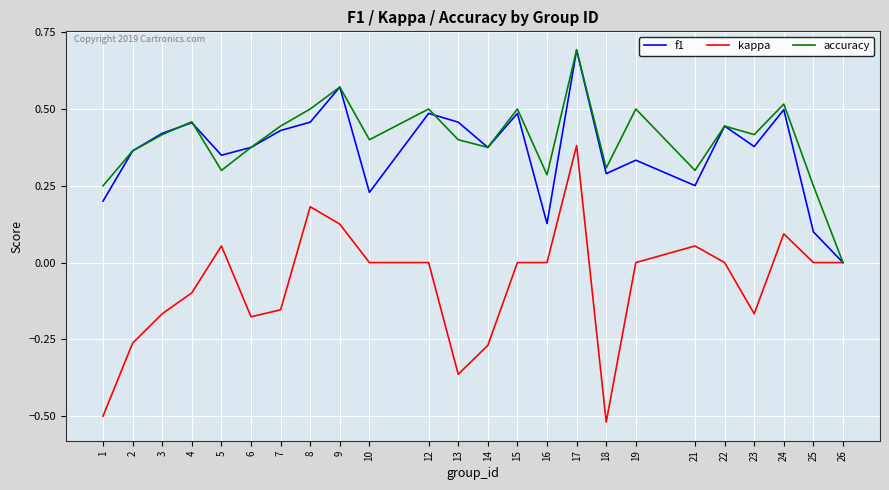

How many accuracy values are between 0 and 1?

24